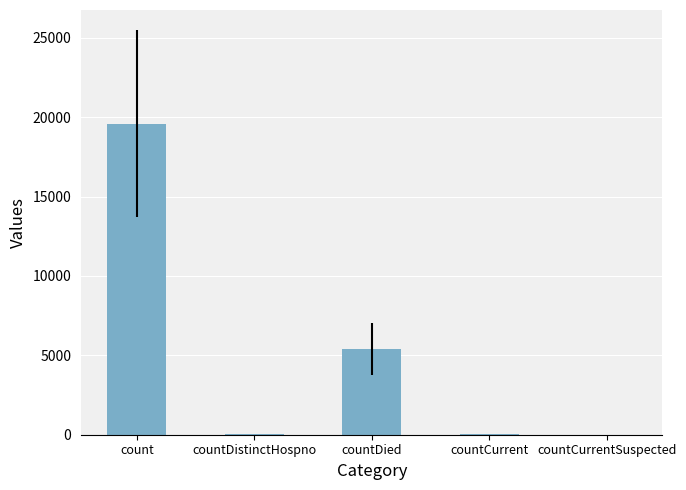

What is the approximate value at countDistinctHospno, to the nearest 50?

50